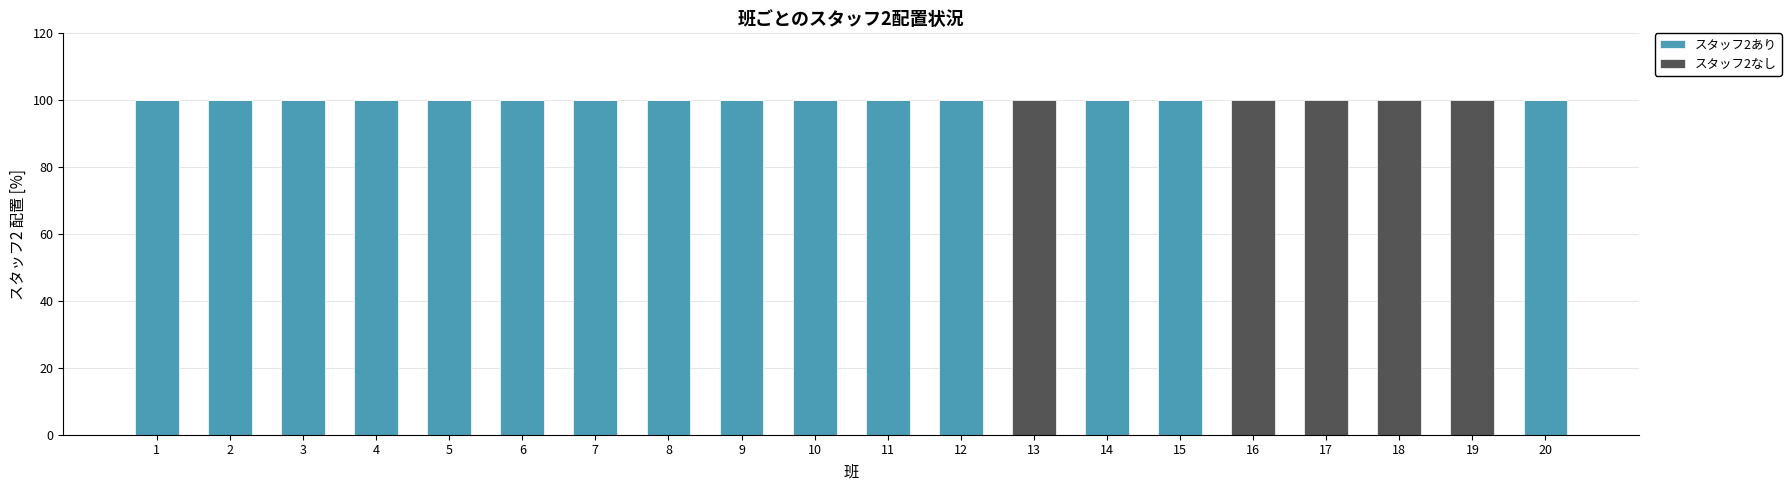

What is the highest value of the スタッフ2あり series?

100